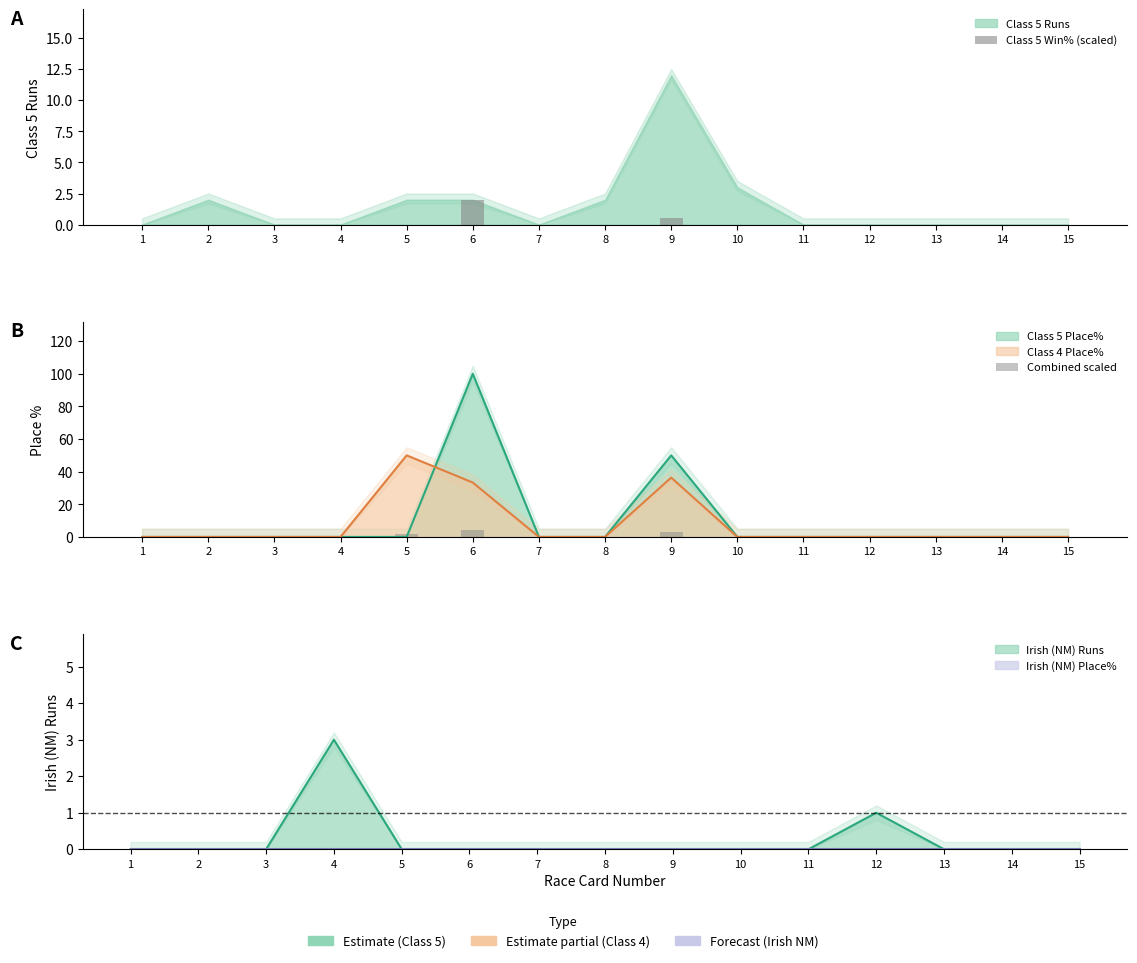

Rank the series at 12 from highest to lowest value.

Class 5 Win% (scaled), Combined scaled